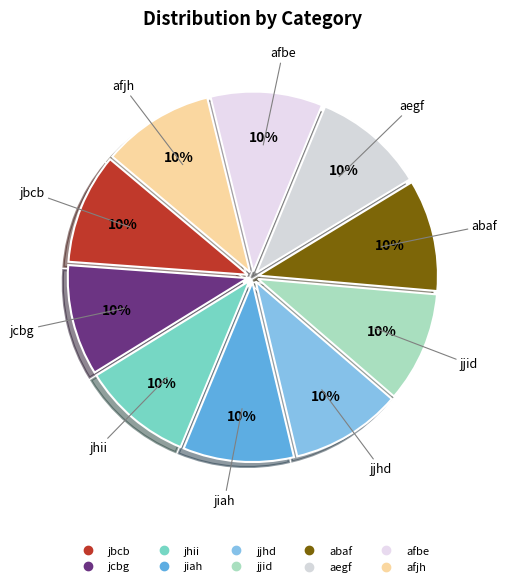

Is jjid the majority of the pie?

No